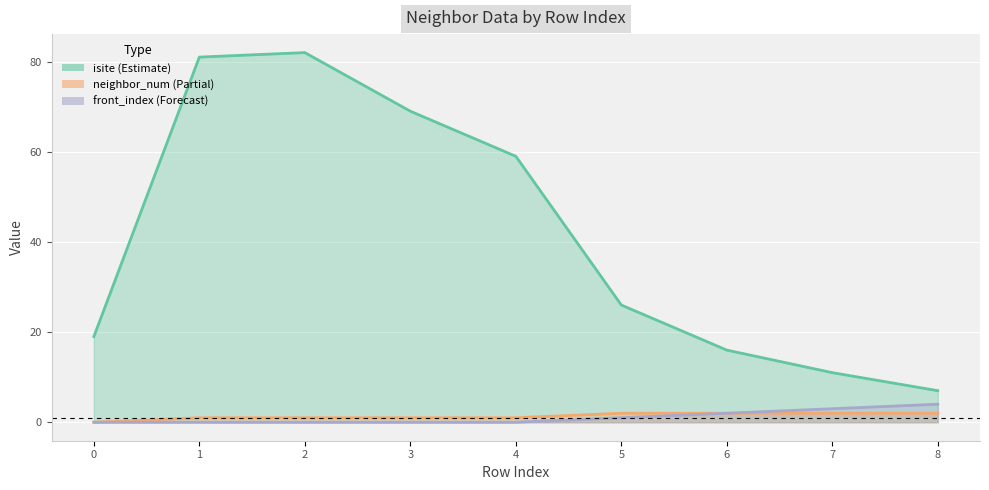

At how many categories does at least one series exceed 59?

3